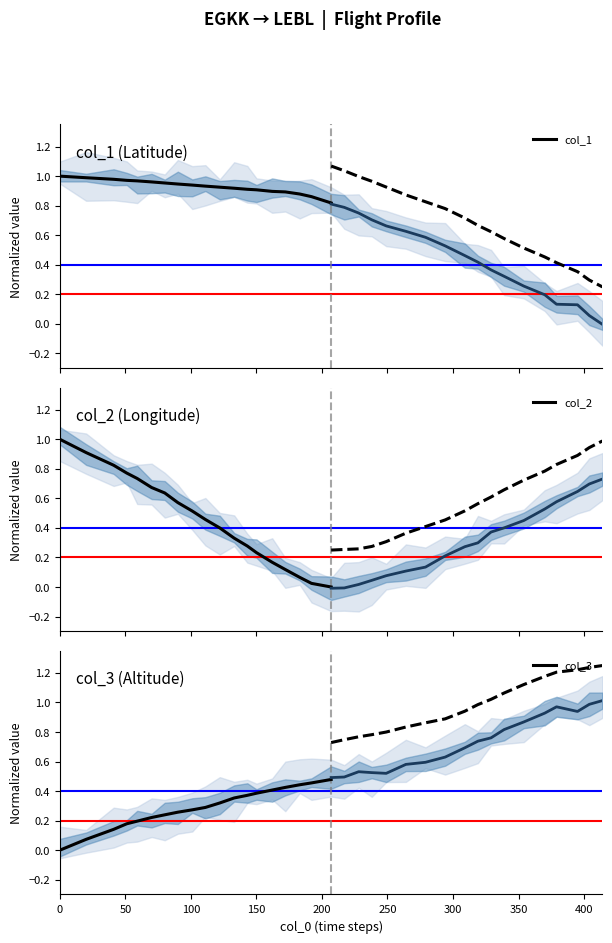

True or false: col_2 and col_1 cross at least once.

False